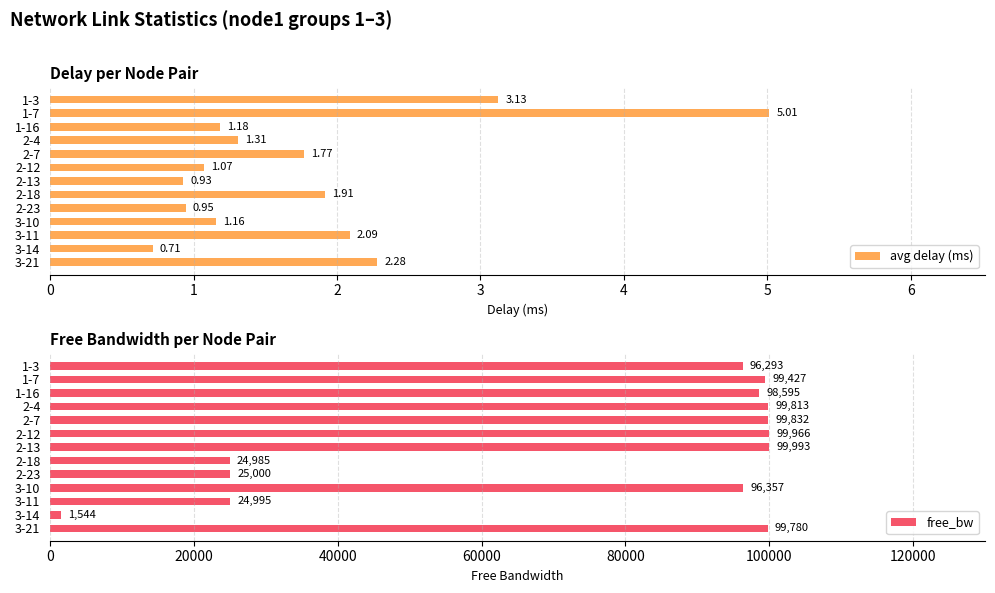

Read the avg delay (ms) value at 3-11.

2.1